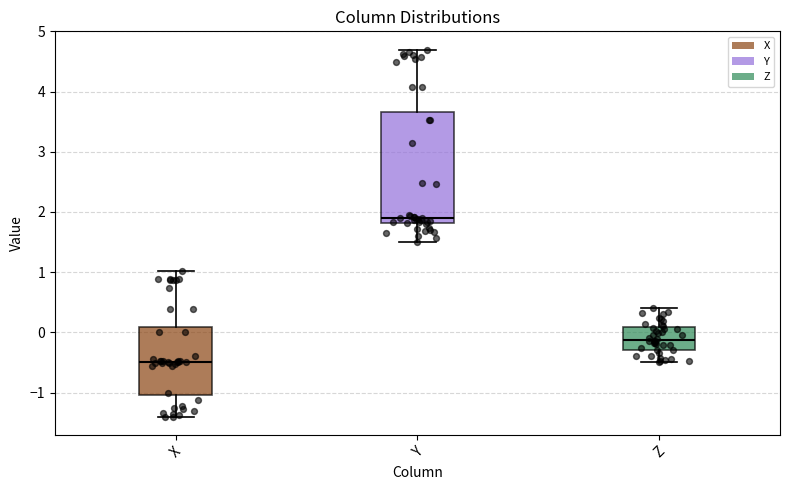

Reading left to right, read every box against the y-axis: the position of its median line, the range the box covers, and the ends of its whiskers. The values are not printed on the chart, so give them approximately, as read against the axis.

X: median -0.5, box -1.0 to 0.1, whiskers -1.4 to 1.0
Y: median 1.9, box 1.8 to 3.7, whiskers 1.5 to 4.7
Z: median -0.1, box -0.3 to 0.1, whiskers -0.5 to 0.4